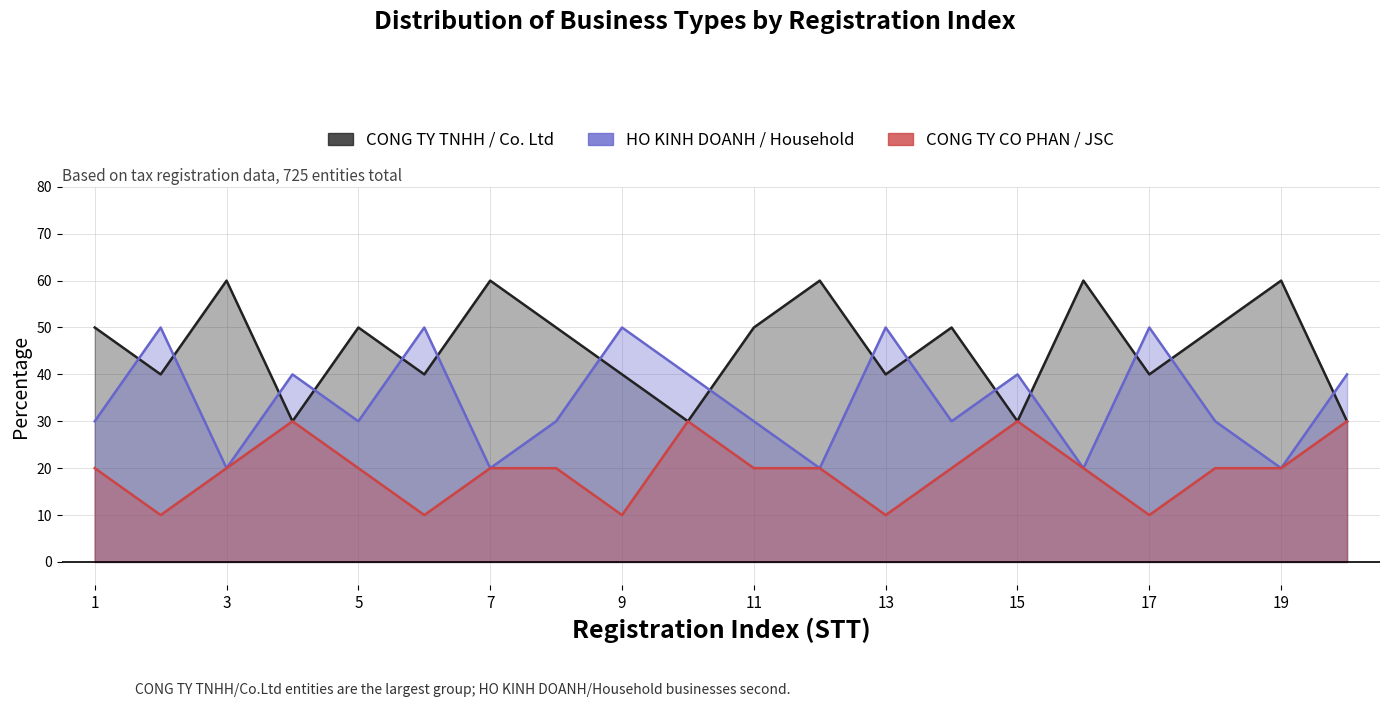

Reading left to right, transcribe all the data shown in this chart.

CONG TY TNHH / Co. Ltd: 50	40	60	30	50	40	60	50	40	30	50	60	40	50	30	60	40	50	60	30
HO KINH DOANH / Household: 30	50	20	40	30	50	20	30	50	40	30	20	50	30	40	20	50	30	20	40
CONG TY CO PHAN / JSC: 20	10	20	30	20	10	20	20	10	30	20	20	10	20	30	20	10	20	20	30